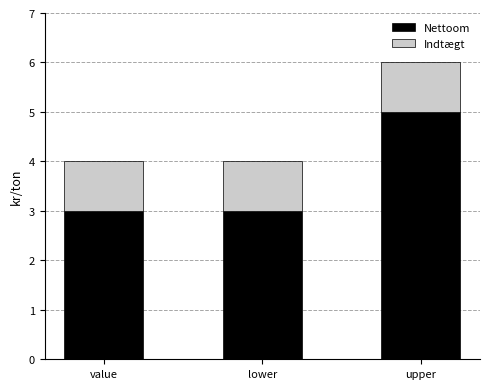

Are the bars grouped side by side (vs. stacked)?

No